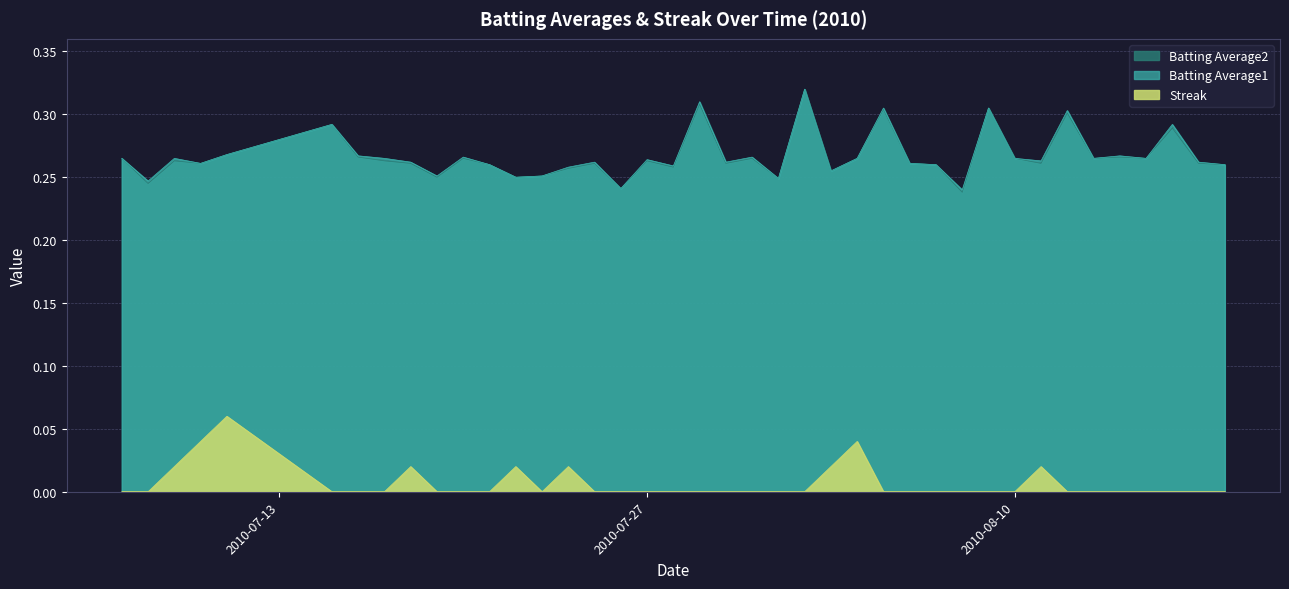

True or false: Batting Average1 and Batting Average2 cross at least once.

False